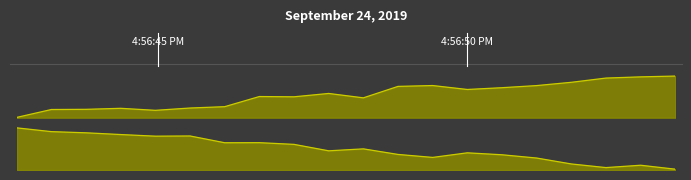

At how many categories does at least one series exceed 0?

20